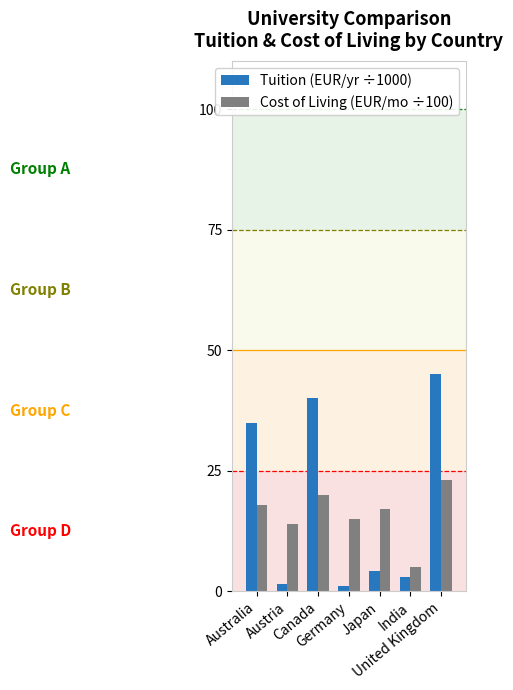

Rank the series by their maximum value, from lowest to highest.

Cost of Living (EUR/mo ÷100), Tuition (EUR/yr ÷1000)